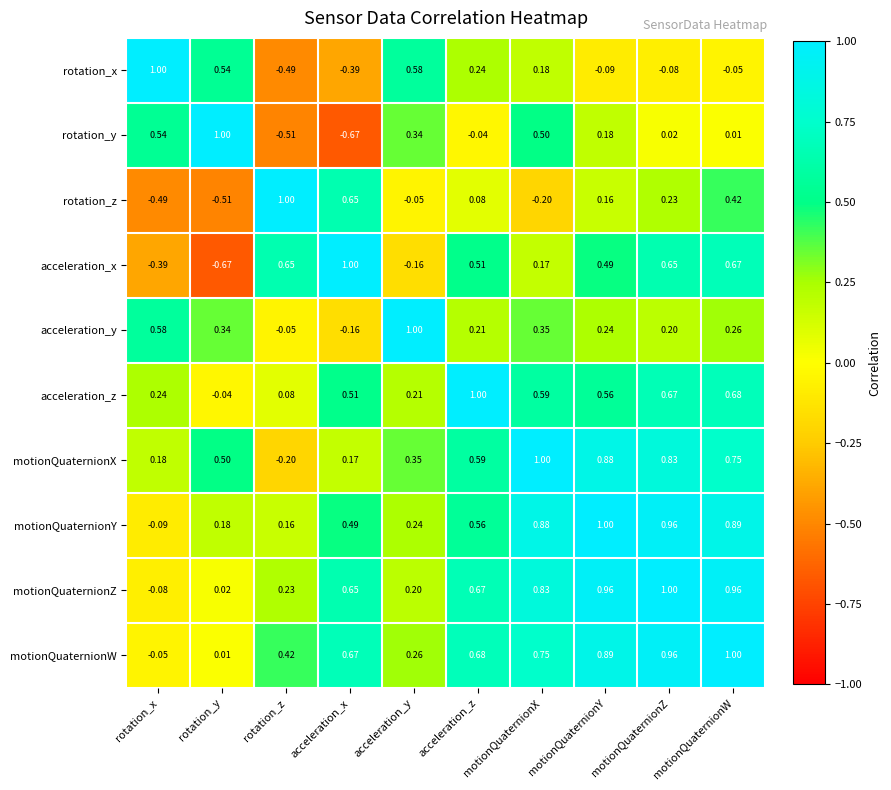

Where is motionQuaternionY nearest to the value 0?

rotation_x